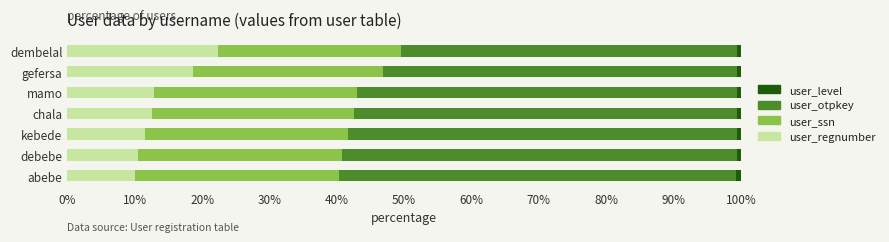

How many categories are shown in the chart?

7